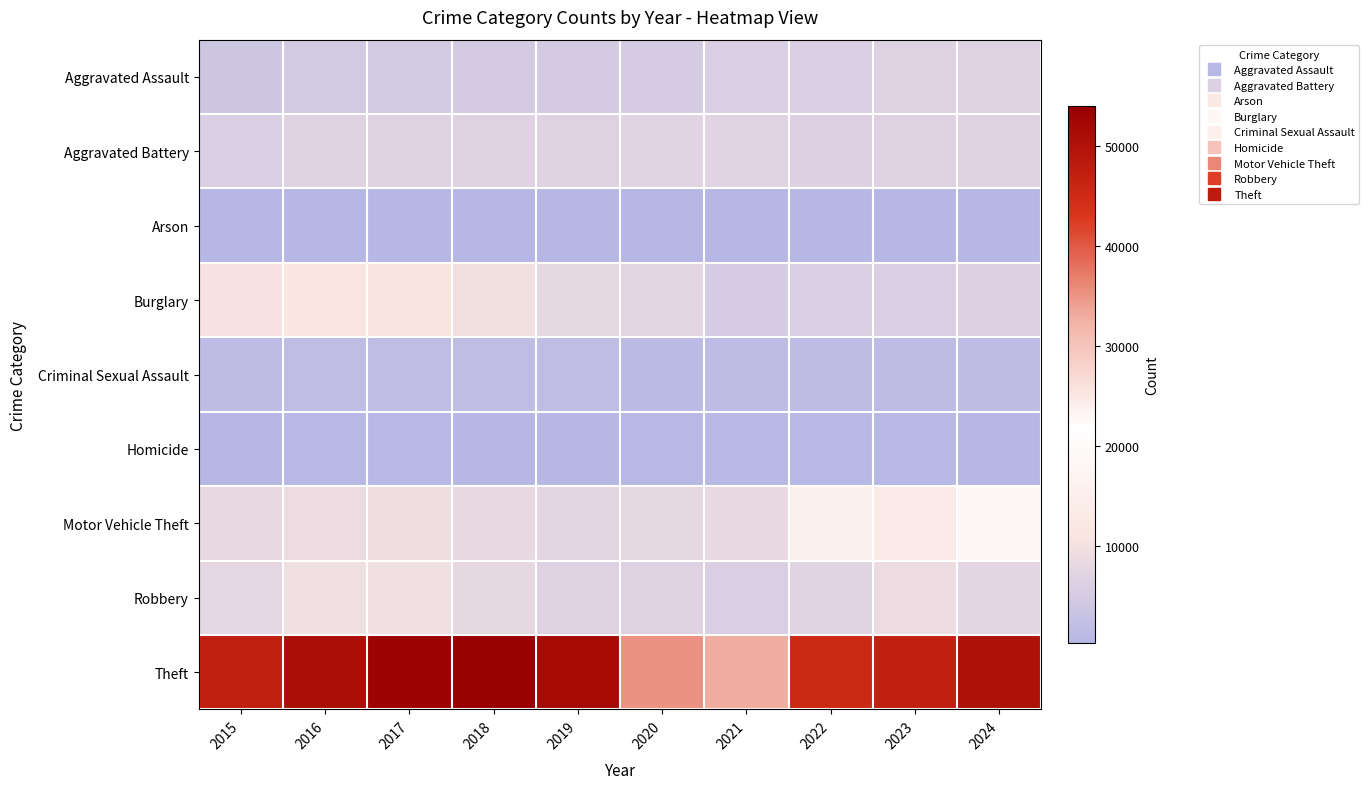

Which has a higher value, 2022 or 2024?

2024